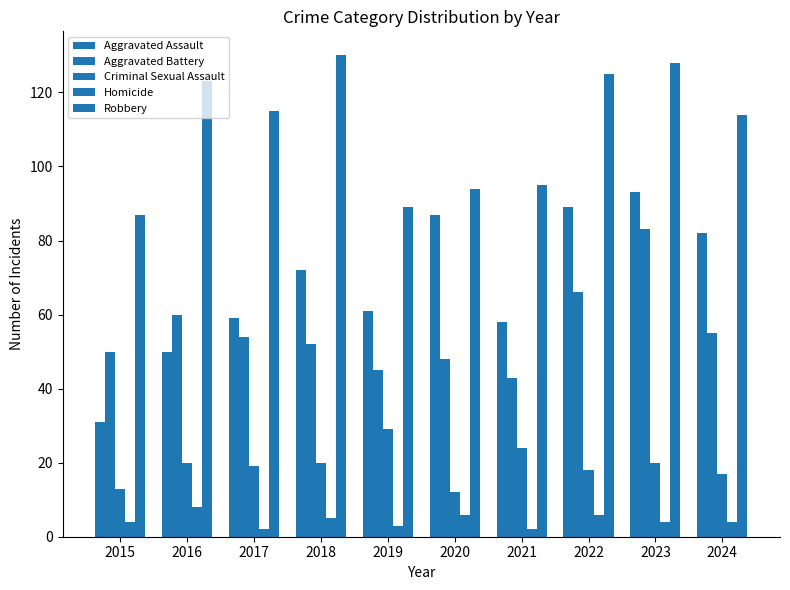

How many bars are there in each group?

5